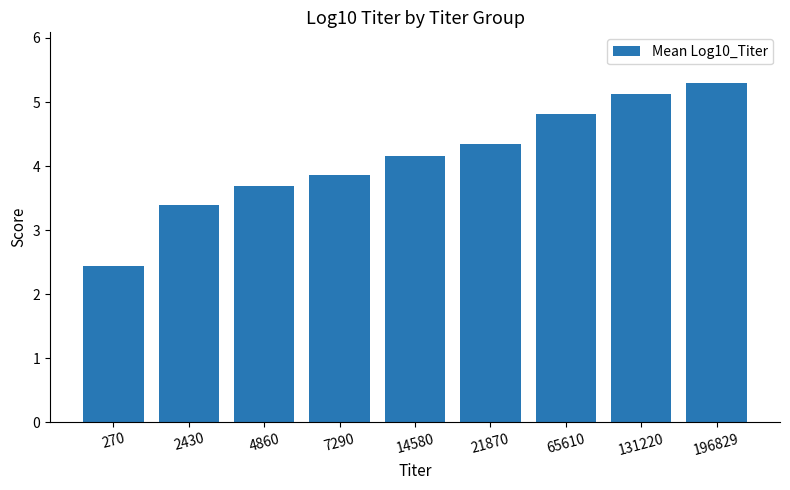

Is it true that the value at 21870 is 2.0?

False